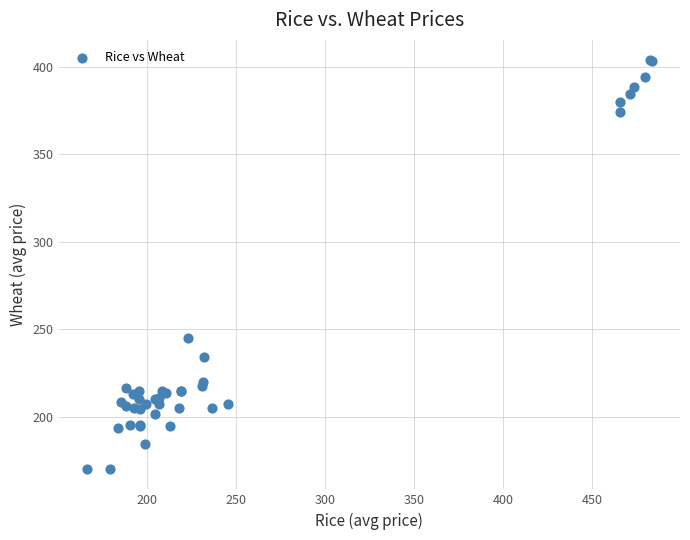

What Y value in the scatter plot is closest to 286?

245.0